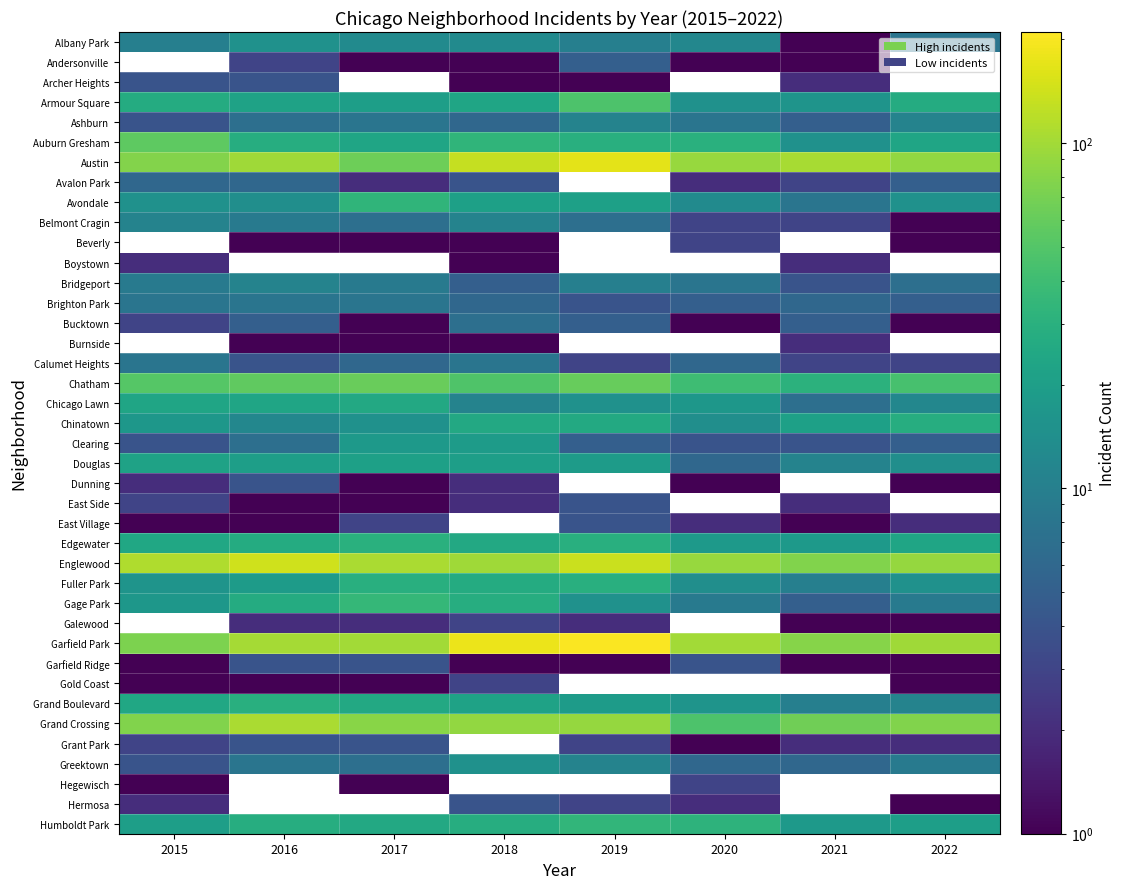

Which has a higher value, 2015 or 2017?

2017